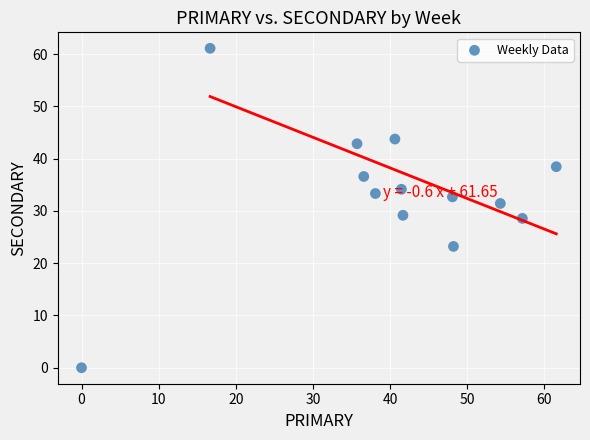

What is the range of Y values (max minus min)?

61.1